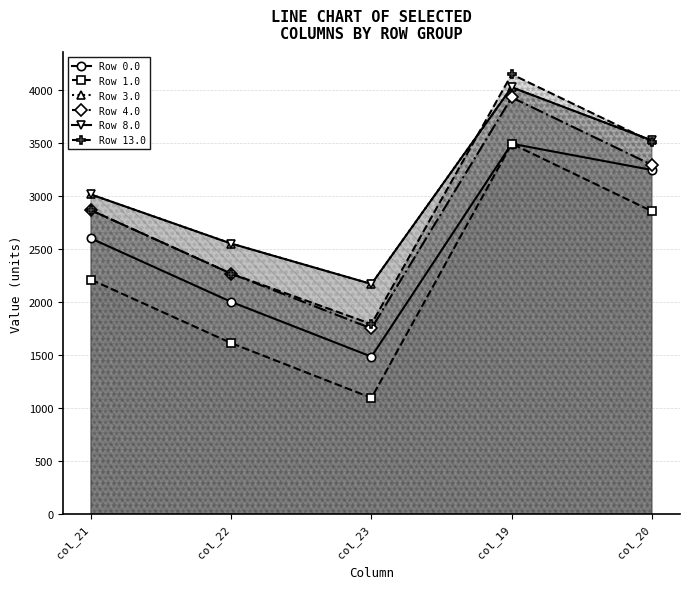

Which series has the largest total across all categories?

Row 8.0